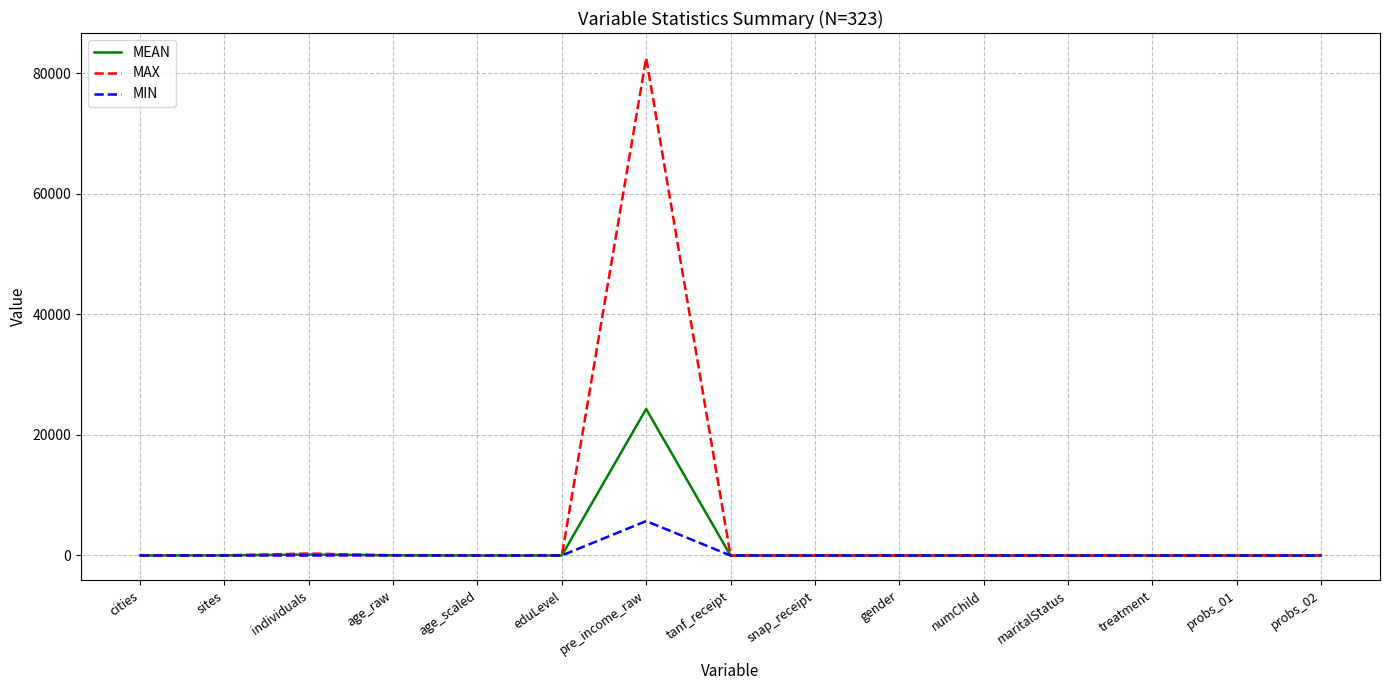

What is the spread (max minus min) of values at eduLevel?

4.0